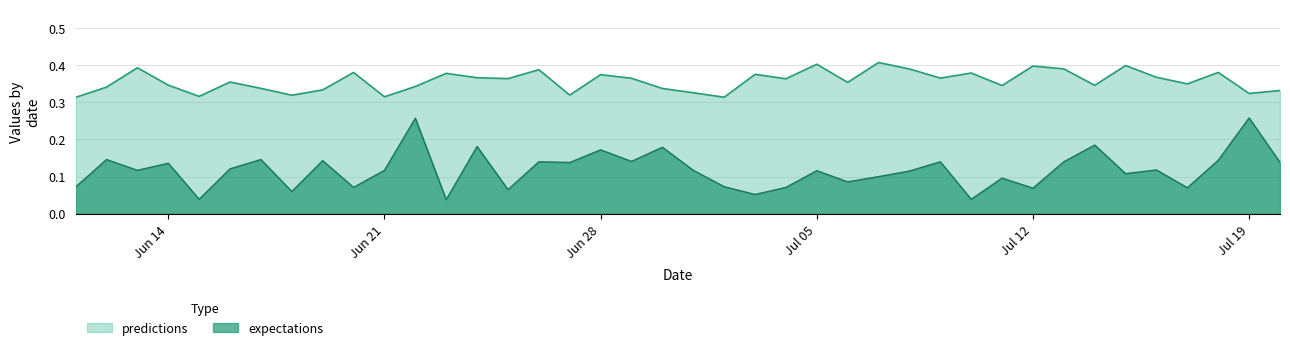

Which series has the widest spread of values?

expectations